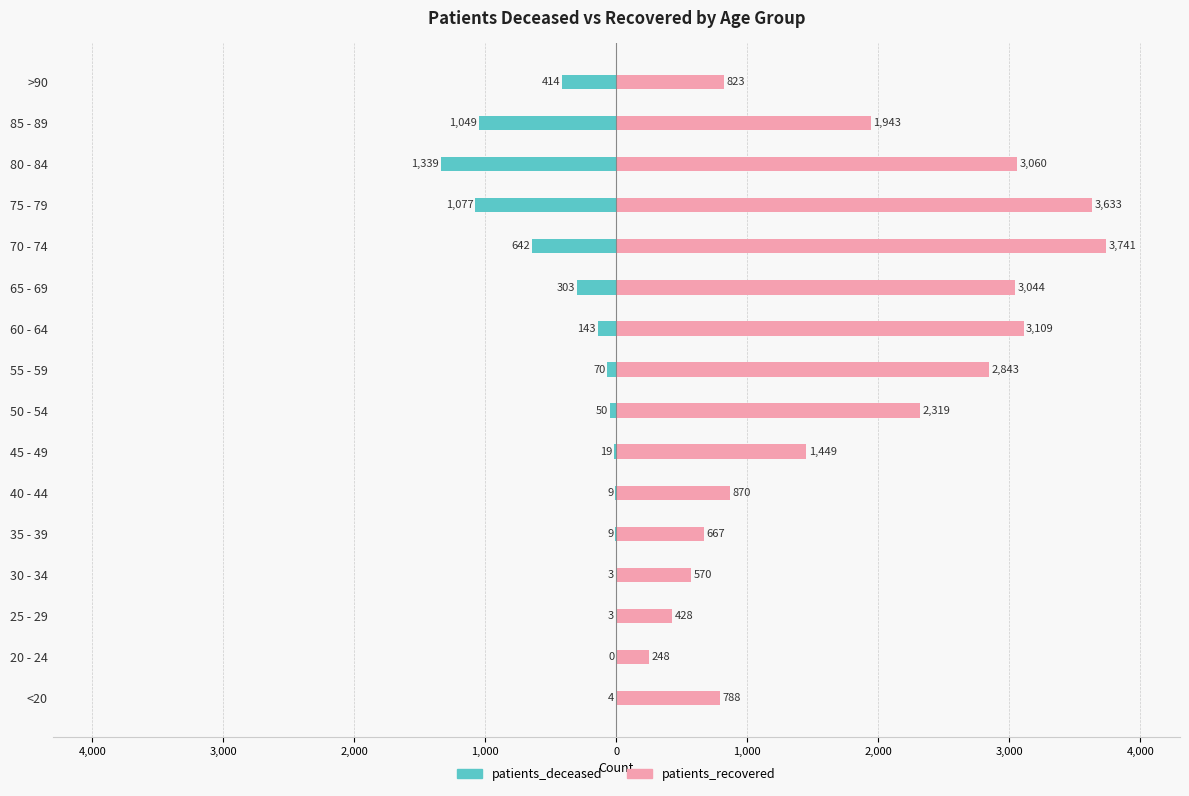

Rank the series at 40 - 44 from lowest to highest value.

patients_deceased, patients_recovered